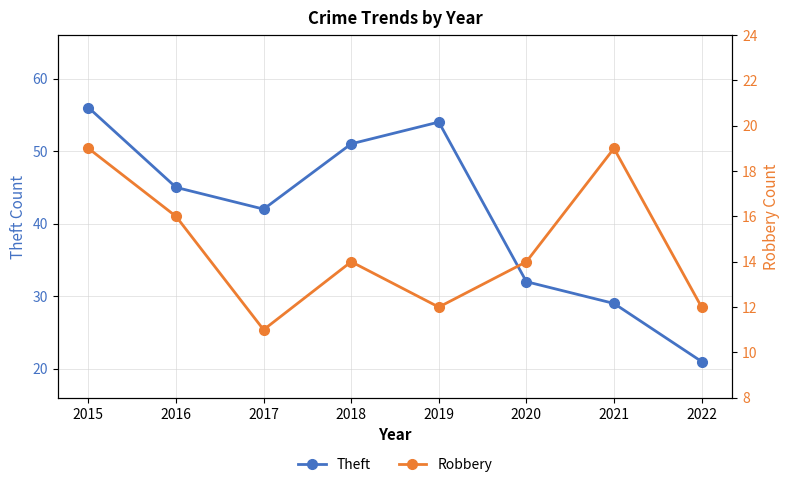

How many interior local peaks does the Theft series have?

1